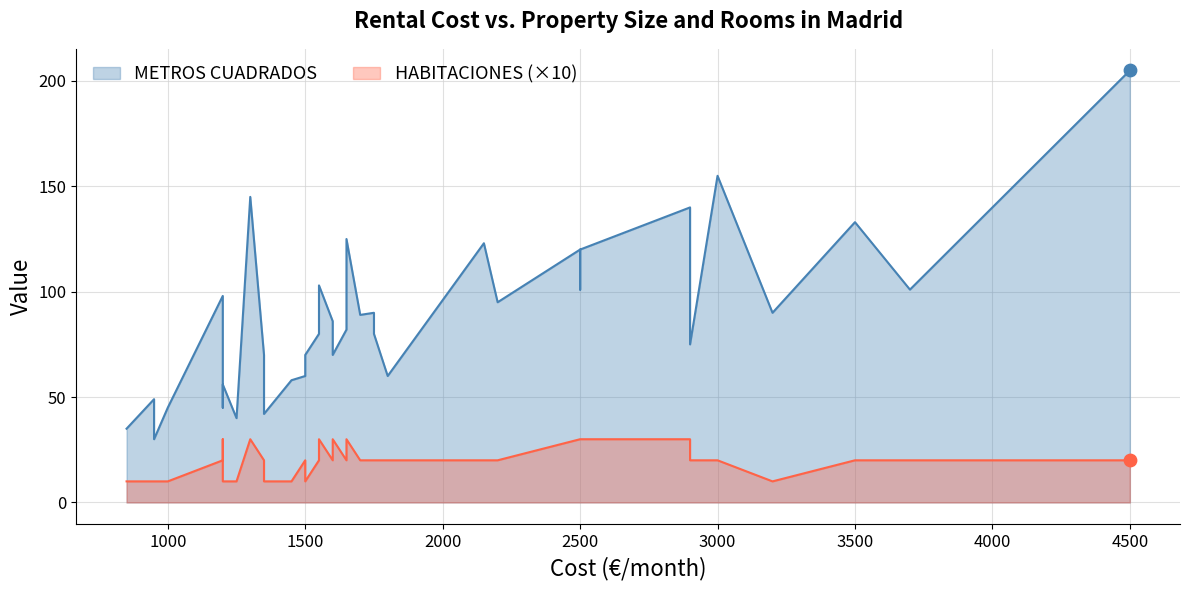

At how many categories does at least one series exceed 160?

1